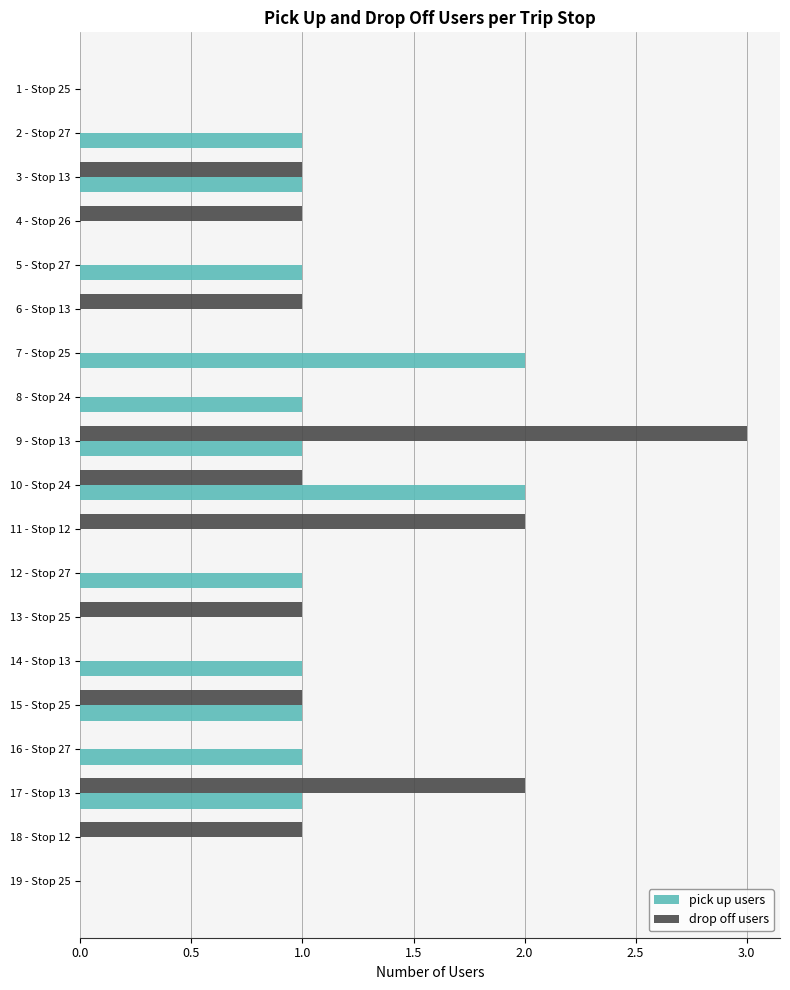

What is the sum of all drop off users values?

14